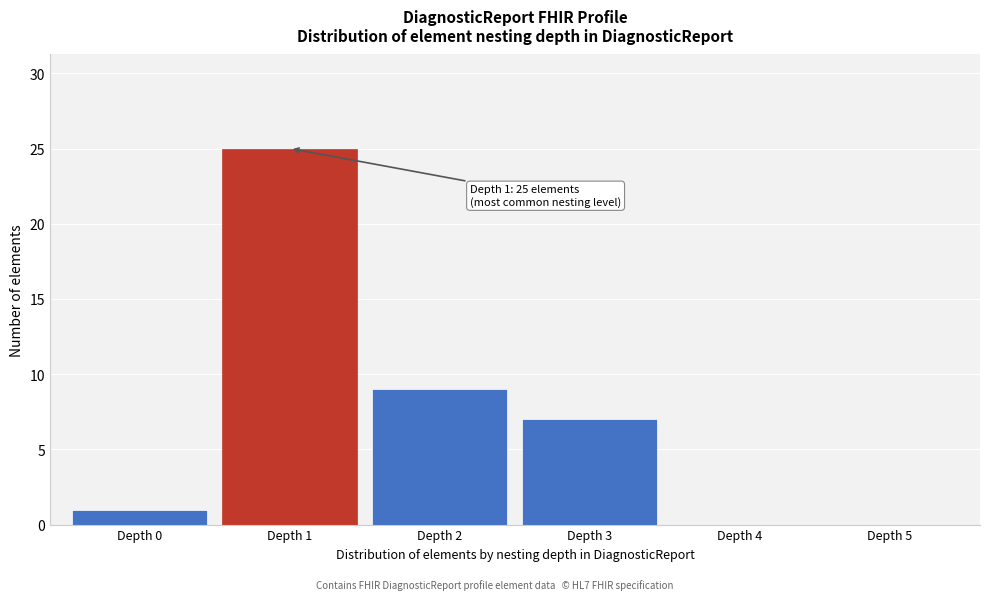

Over which range of the x-axis is the bar tallest?

0.5 to 1.5